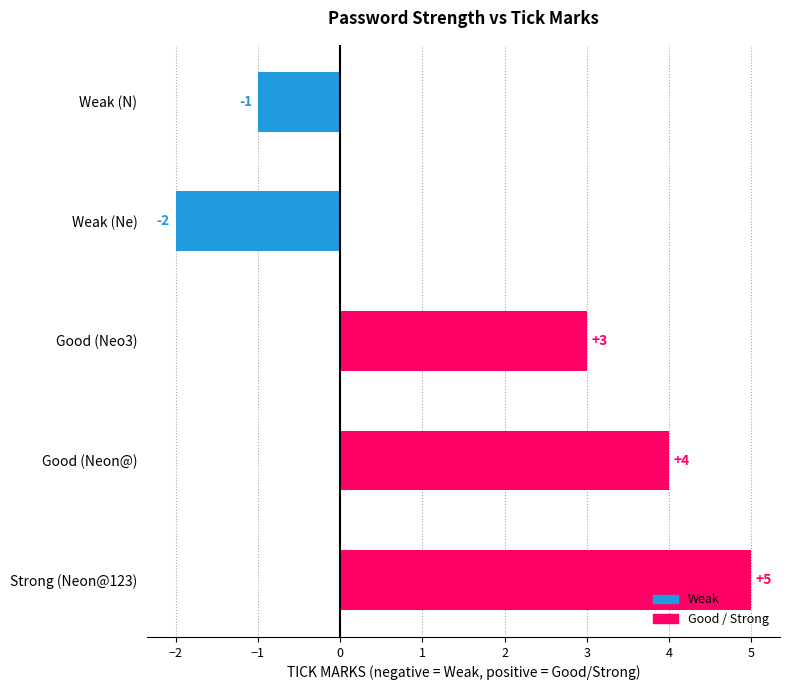

Reading bottom to top, transcribe all the data shown in this chart.

Strong (Neon@123)=5	Good (Neon@)=4	Good (Neo3)=3	Weak (Ne)=-2	Weak (N)=-1